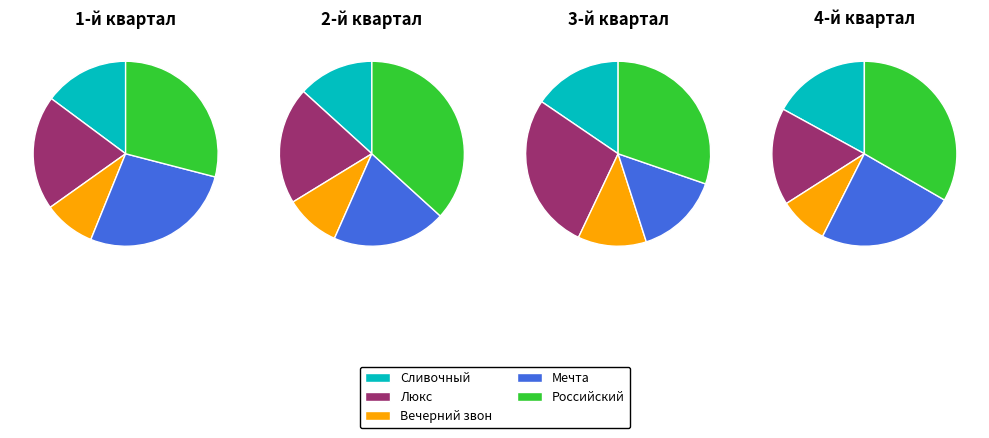

How many segments does this pie chart have?

5